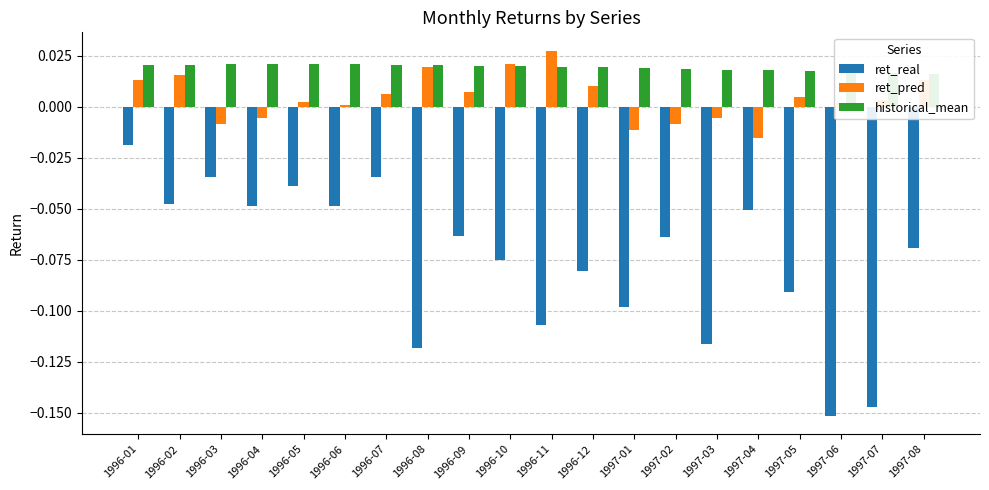

What is the average value of the ret_real series?

-0.1